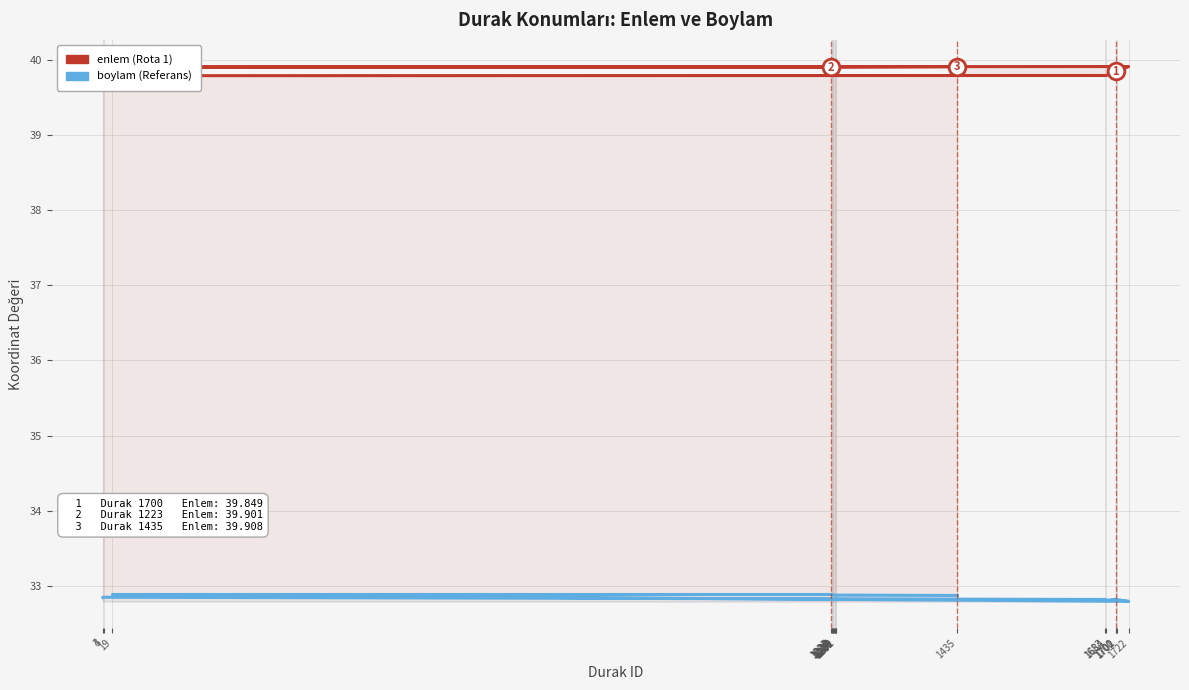

Reading left to right, transcribe all the data shown in this chart.

enlem: 39.8	39.8	39.8	39.8	39.8	39.9	39.8	39.9	39.9	39.9	39.9	39.9	39.9	39.9	39.9	39.9	39.9	39.9	39.9	39.9
boylam: 32.8	32.8	32.8	32.8	32.8	32.8	32.8	32.8	32.9	32.9	32.9	32.9	32.9	32.9	32.9	32.9	32.9	32.9	32.9	32.9